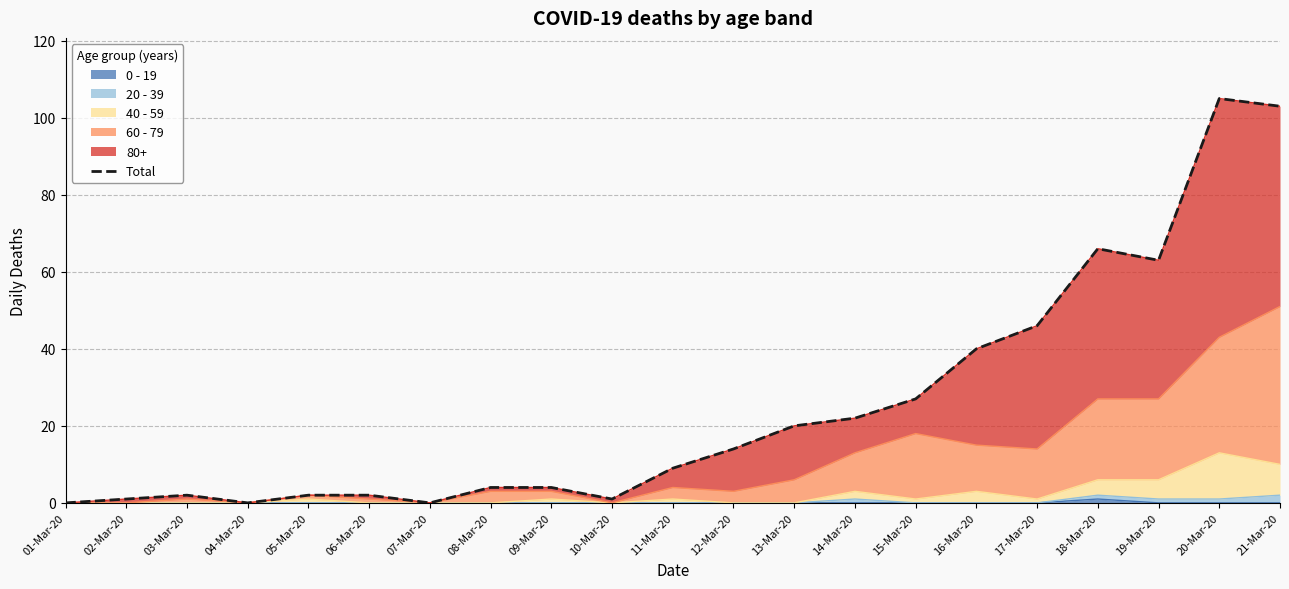

At which label does the data first exceed 9?

12-Mar-20